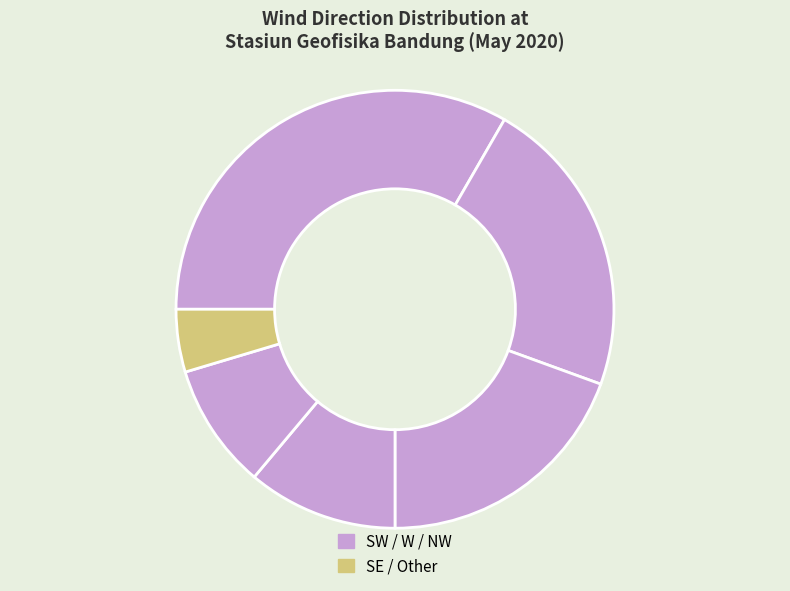

Count the number of slices in the pie.

6